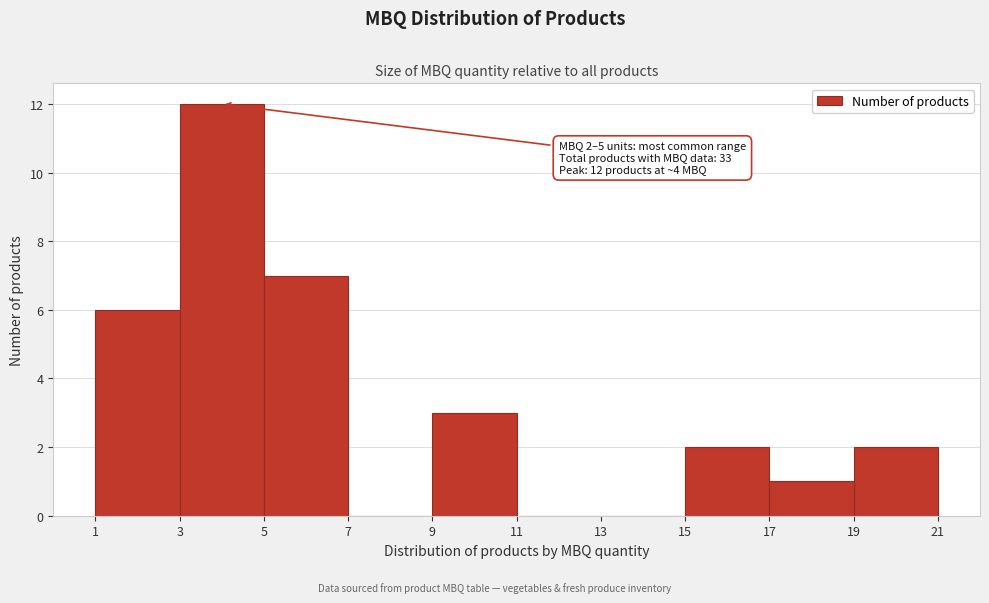

Which range on the x-axis has the tallest bar?

3 to 5